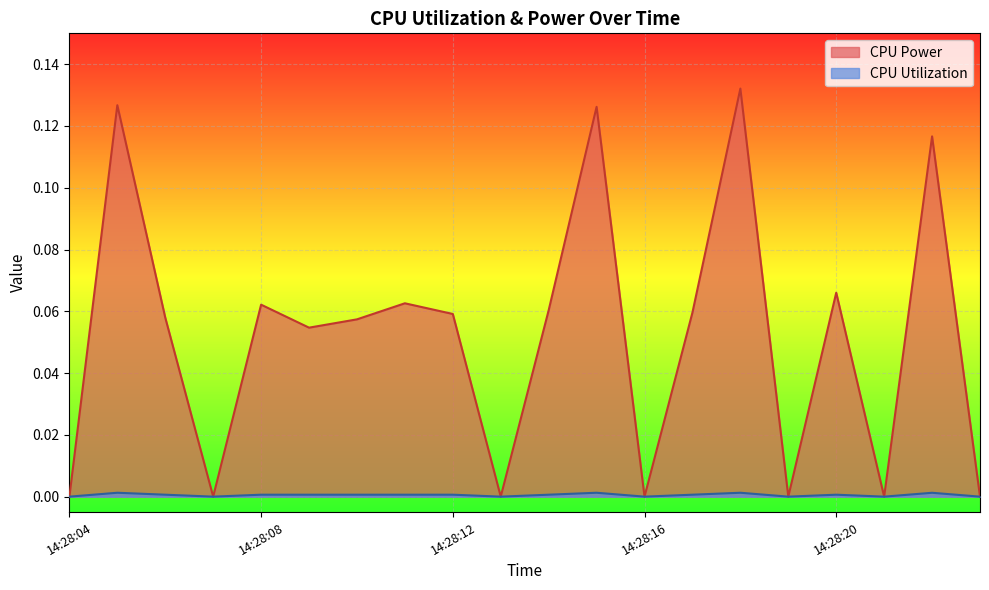

True or false: CPU Utilization has a value of 0.0 at 14:28:07.

False